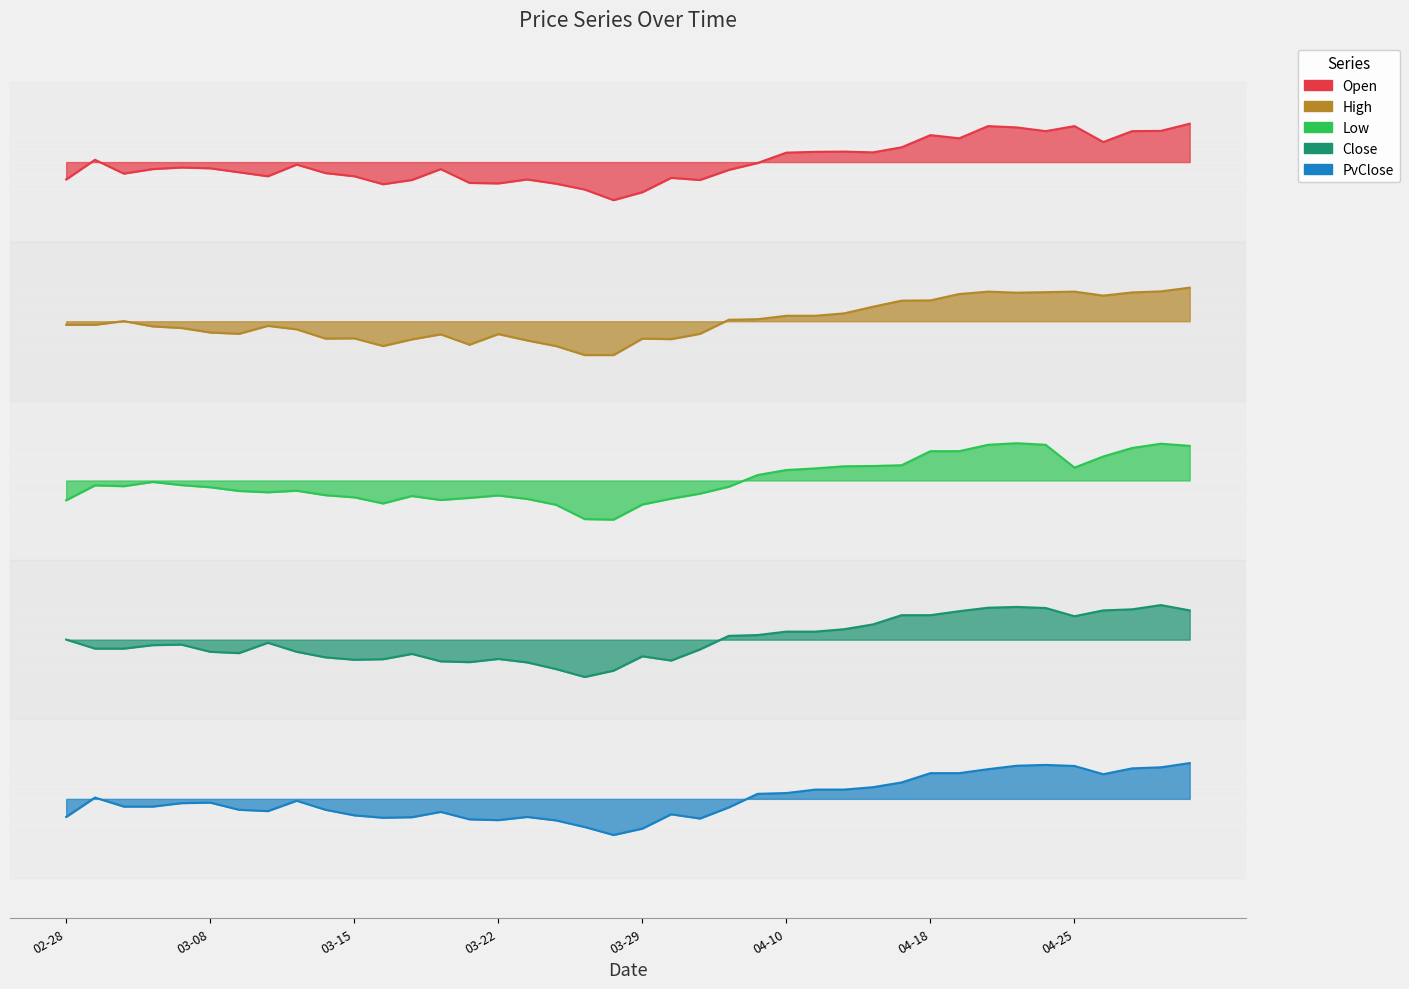

What is the total value across all series at 2023-04-26?

194.0